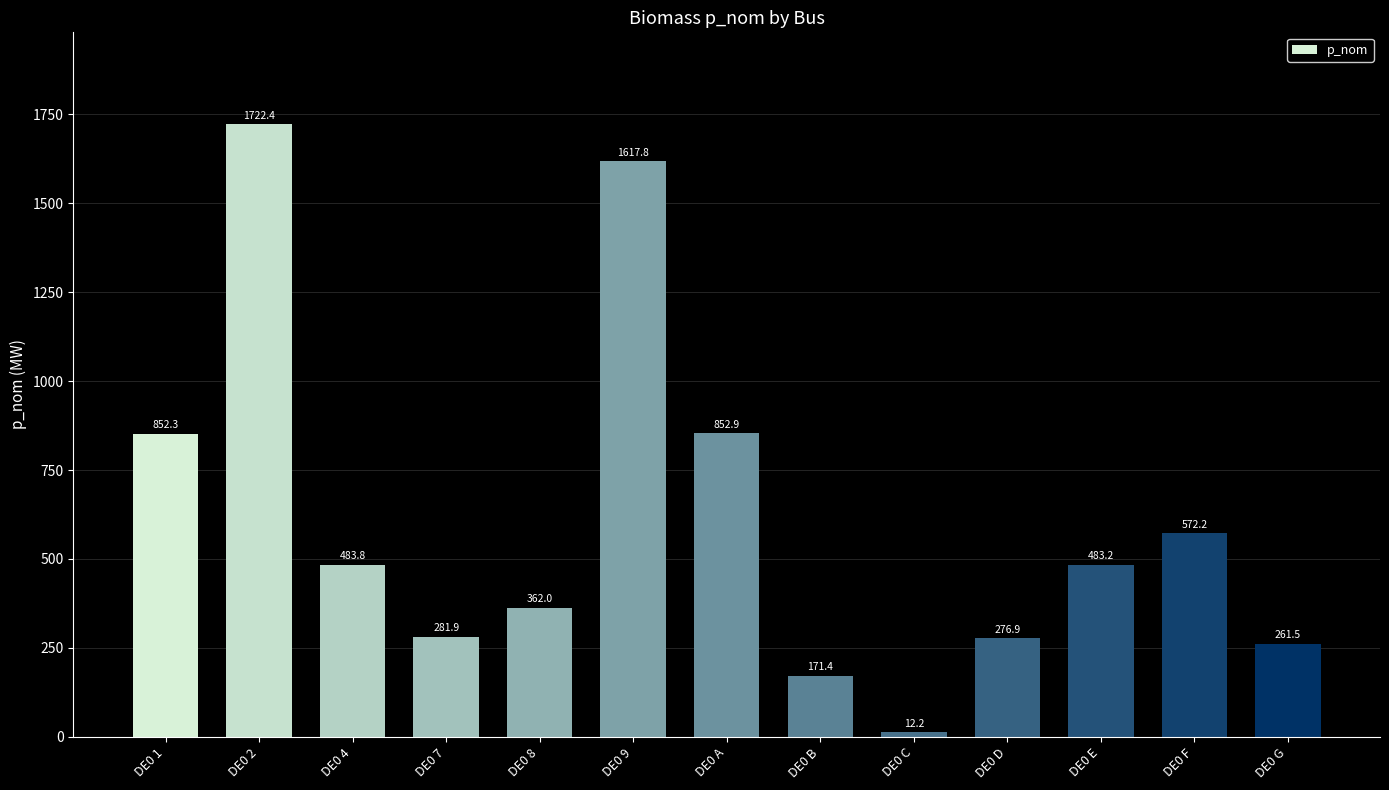

Reading left to right, extract all data points from this chart.

DE0 1=852.3	DE0 2=1722.4	DE0 4=483.8	DE0 7=281.9	DE0 8=362.0	DE0 9=1617.8	DE0 A=852.9	DE0 B=171.4	DE0 C=12.2	DE0 D=276.9	DE0 E=483.2	DE0 F=572.2	DE0 G=261.5